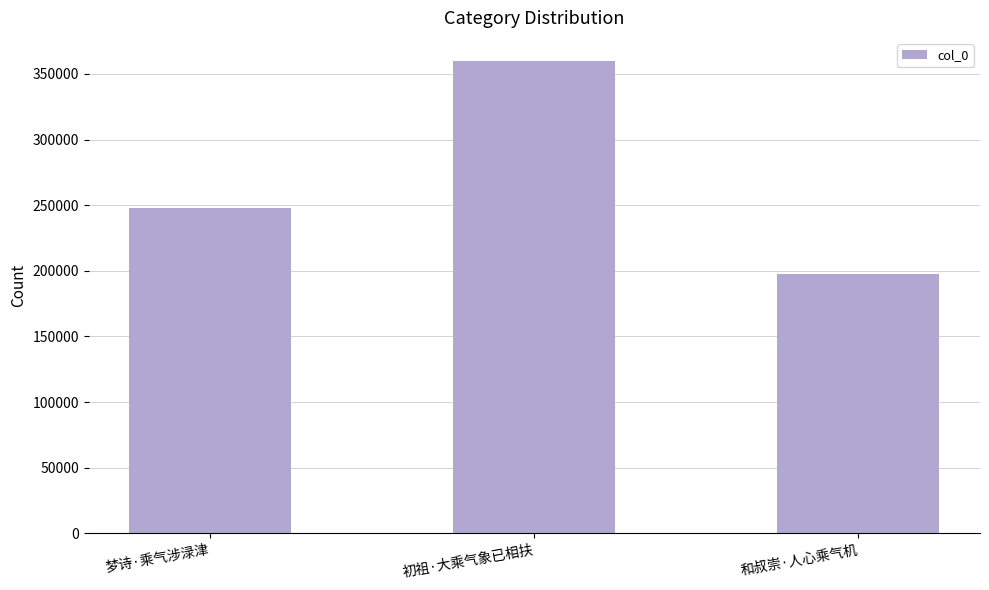

Which has a higher value, 初祖·大乘气象已相扶 or 梦诗·乘气涉渌津?

初祖·大乘气象已相扶